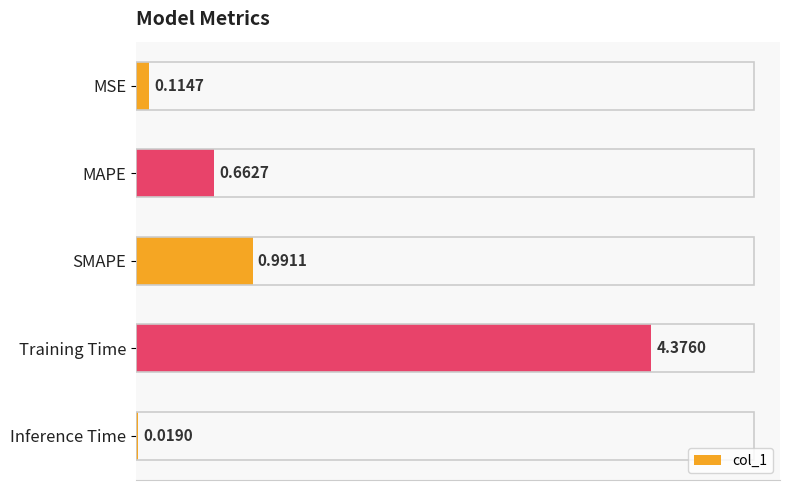

What is the average value?

1.2